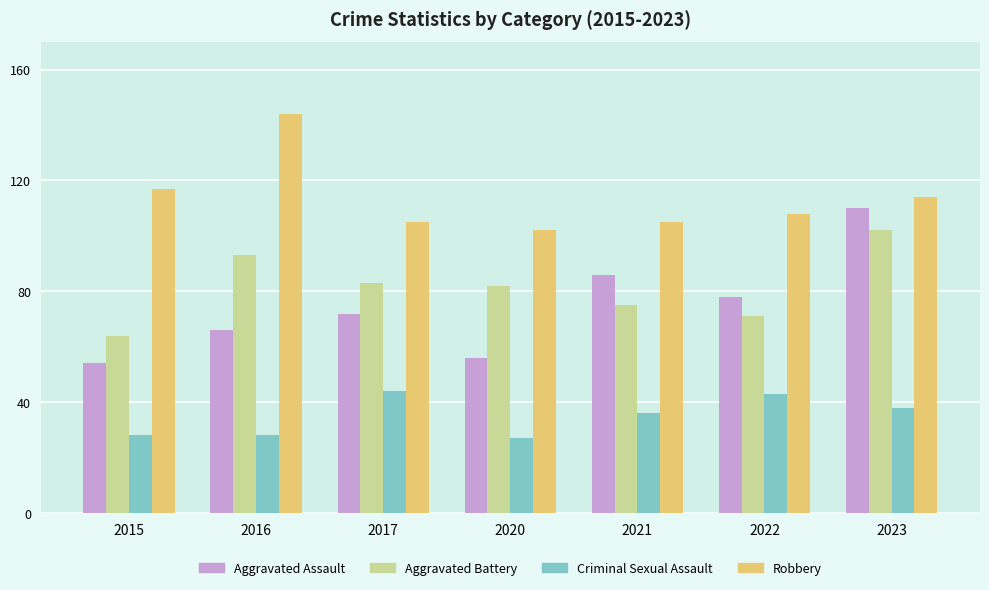

What is the maximum value shown in the chart?

144